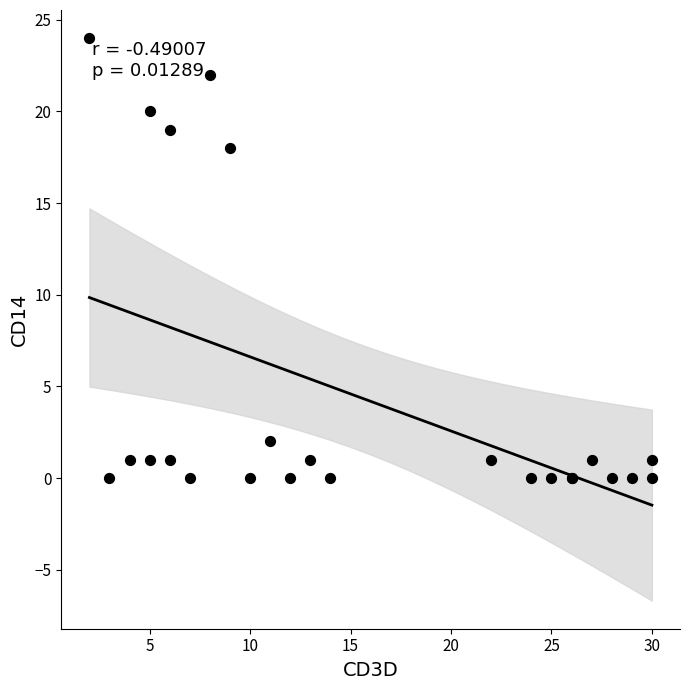

What Y value in the scatter plot is closest to 12?

18